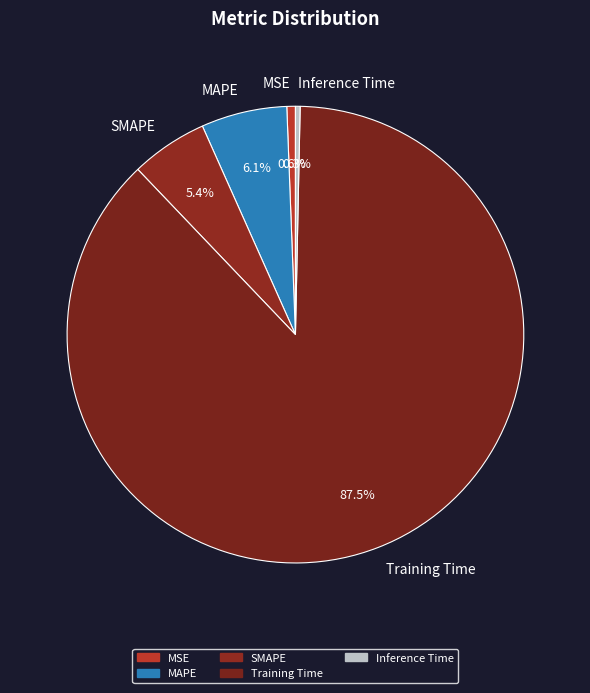

How many slices are in this pie chart?

5